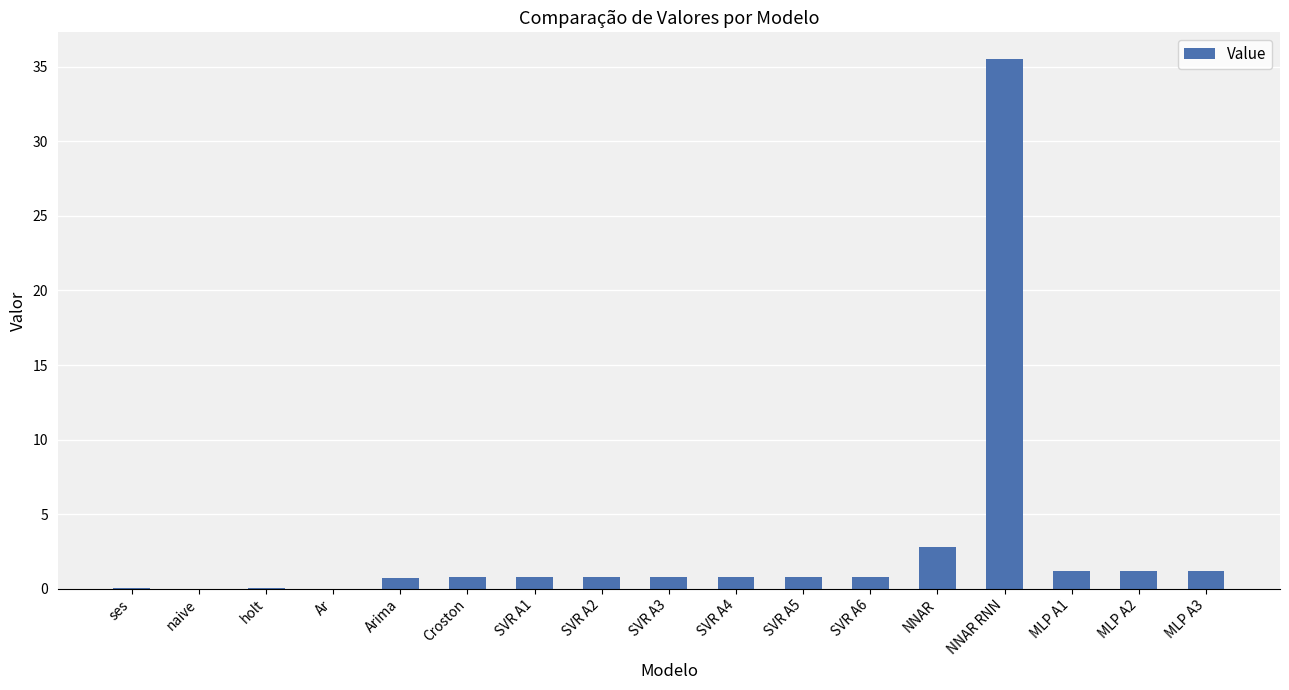

The value at naive is -17.8. True or false?

False